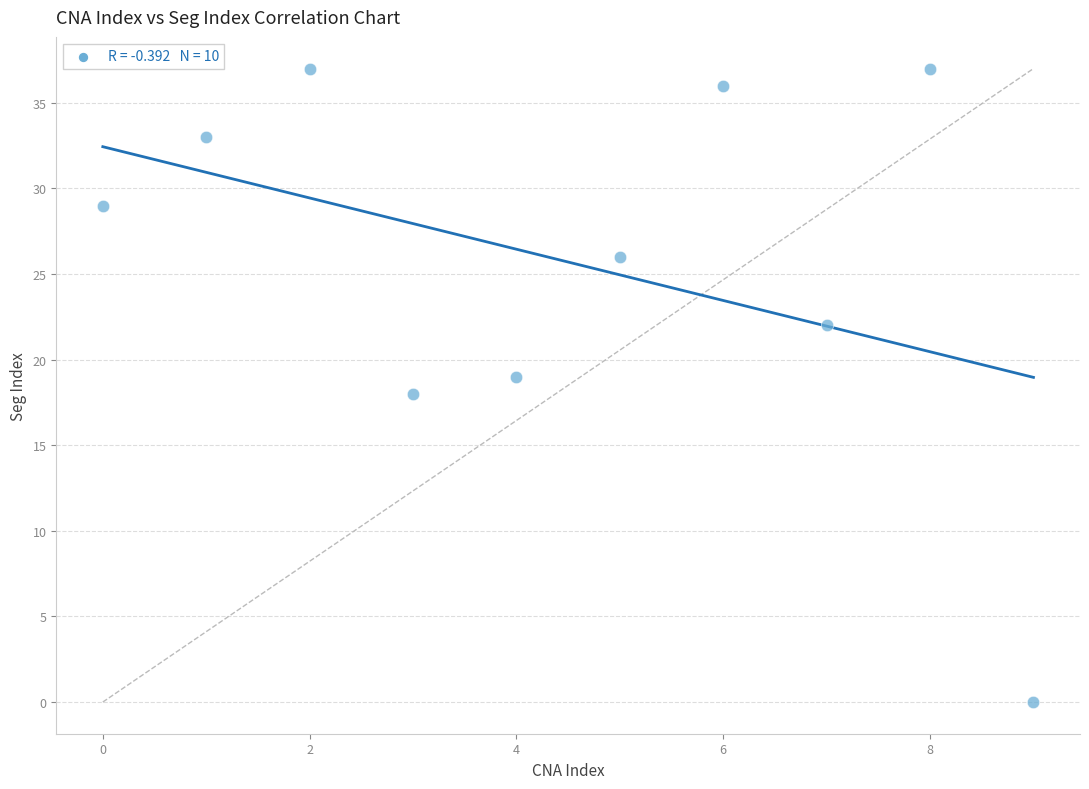

What is the average Y value?

26